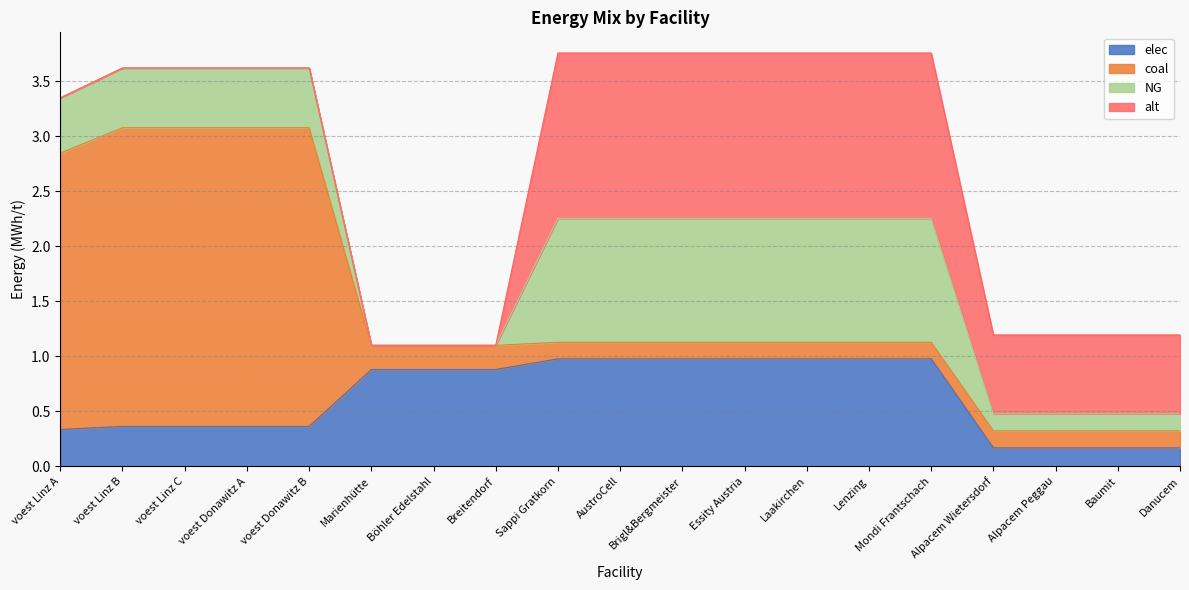

What is the label of the 16th point from the right?

voest Donawitz A